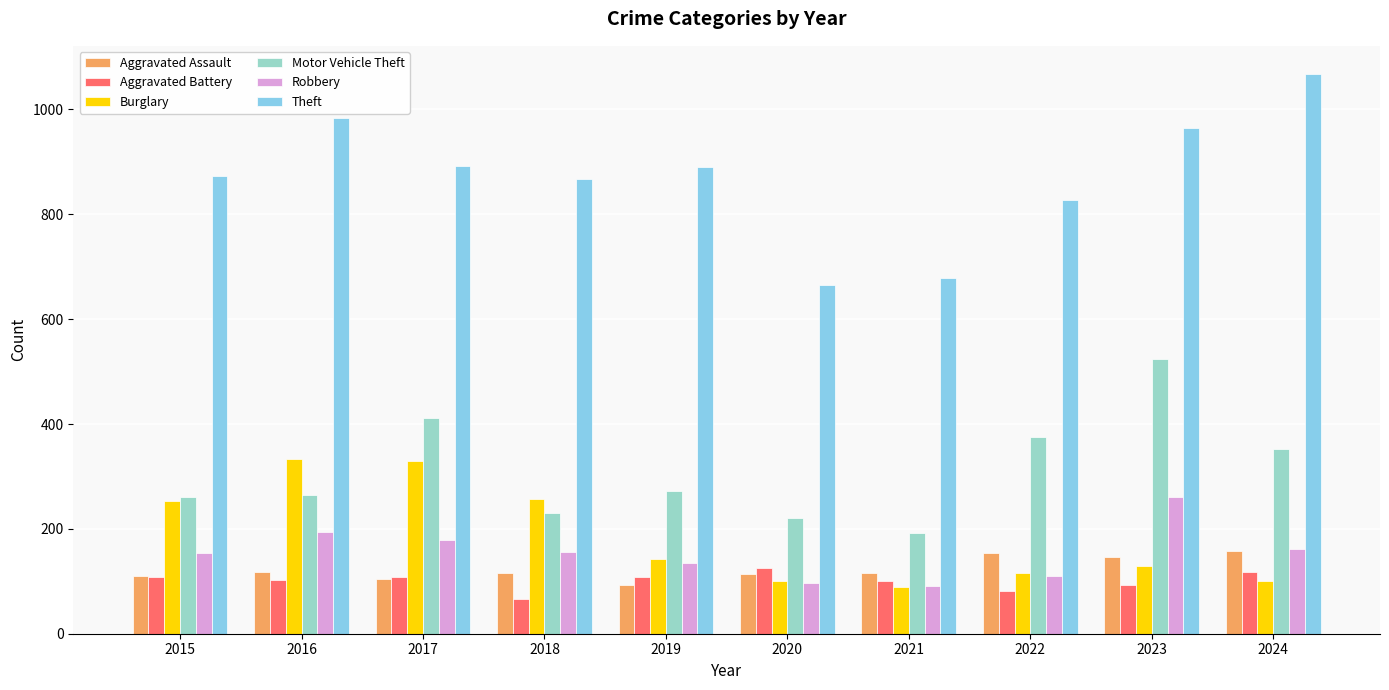

Which label corresponds to the smallest value in the chart?

2018